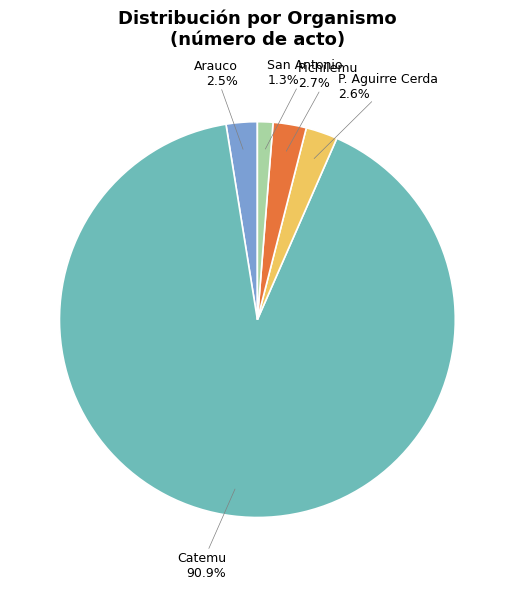

Is there a majority slice in this chart?

Yes